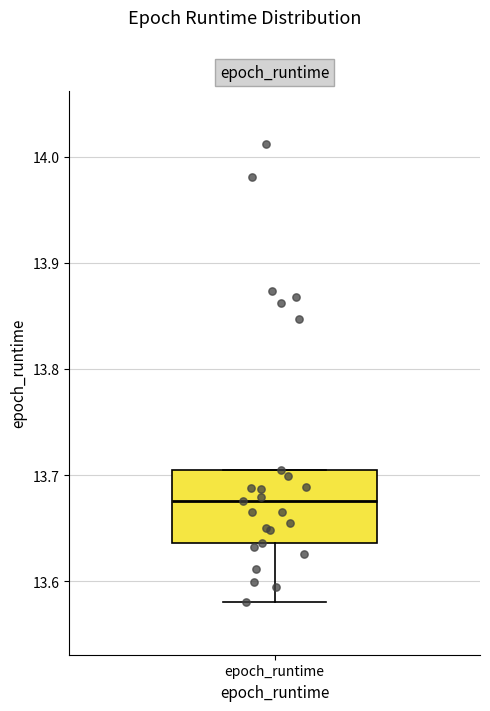

Transcribe this box plot: give where the median line is, the range the box spans, and where the two whiskers end, as read against the y-axis. The values are not printed on the chart, so give them approximately, as read against the axis.

median 13.68, box 13.64 to 13.70, whiskers 13.58 to 13.70